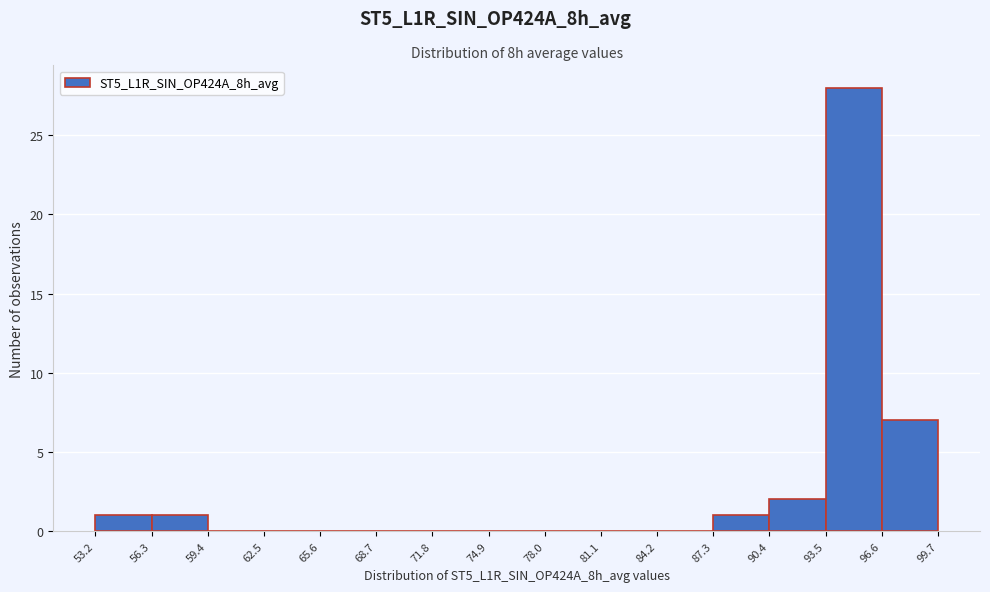

Reading left to right, list every bar in this chart as the range it spans on the x-axis followed by its height. The values are not printed on the chart, so give them approximately, as read against the axis.

53.2 to 56.3: 1
56.3 to 59.4: 1
59.4 to 62.5: 0
62.5 to 65.6: 0
65.6 to 68.7: 0
68.7 to 71.8: 0
71.8 to 74.9: 0
74.9 to 78.0: 0
78.0 to 81.1: 0
81.1 to 84.2: 0
84.2 to 87.3: 0
87.3 to 90.4: 1
90.4 to 93.5: 2
93.5 to 96.6: 28
96.6 to 99.7: 7